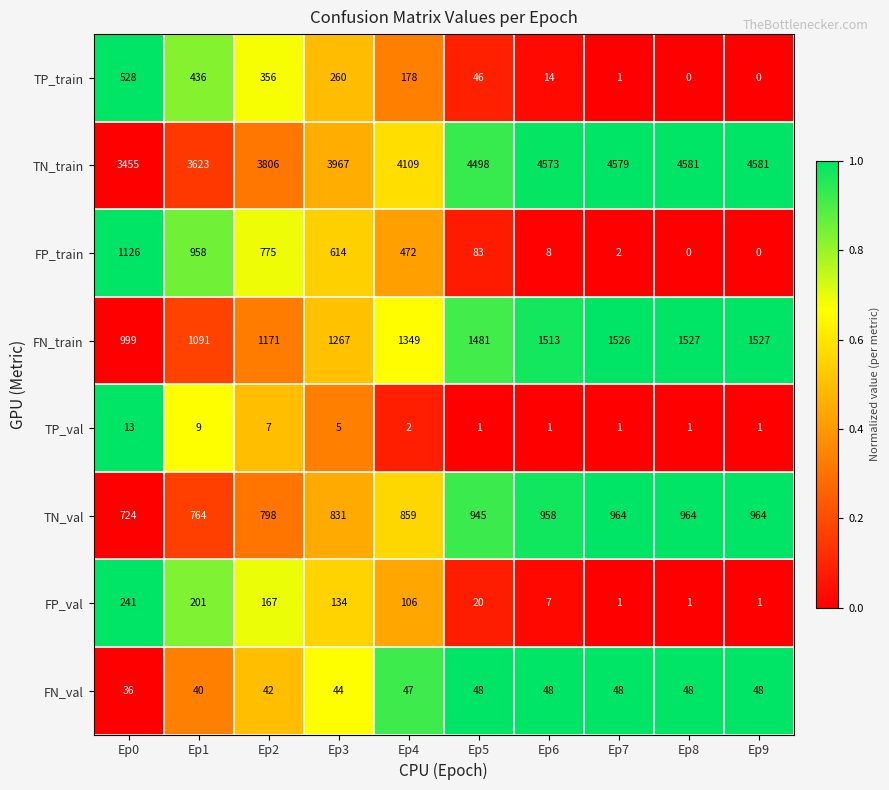

Rank the series by their maximum value, from highest to lowest.

TN_train, FN_train, FP_train, TN_val, TP_train, FP_val, FN_val, TP_val